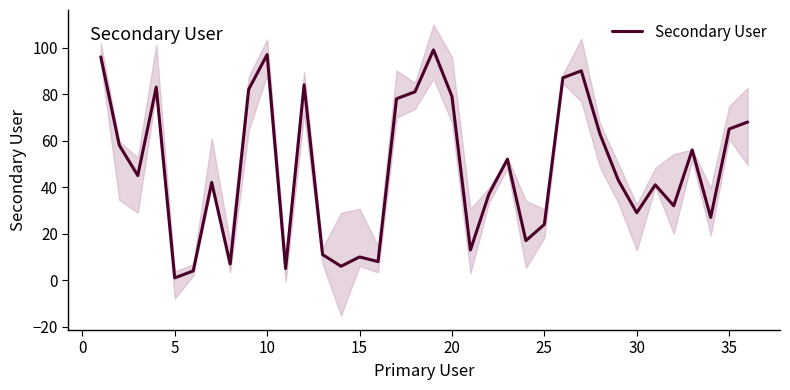

Which category has the lowest value in the Secondary User series?

5